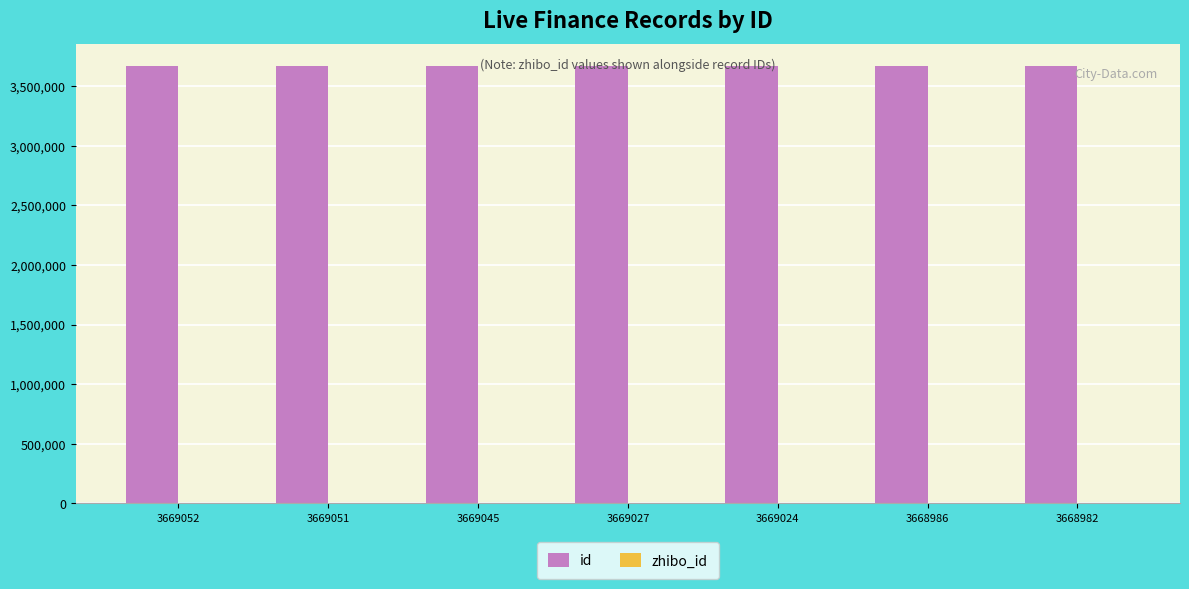

What is the sum of all id values?

25683167